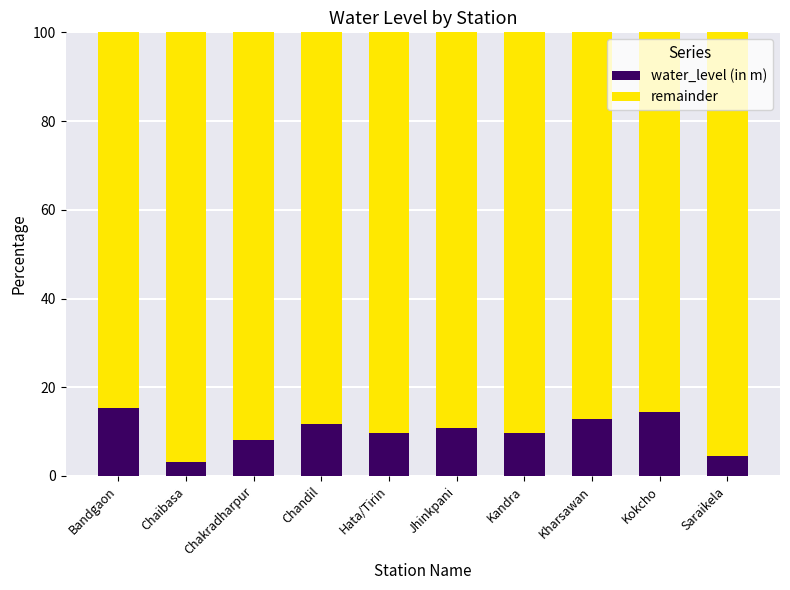

What is the difference between the maximum and minimum values in the water_level (in m) series?

12.2